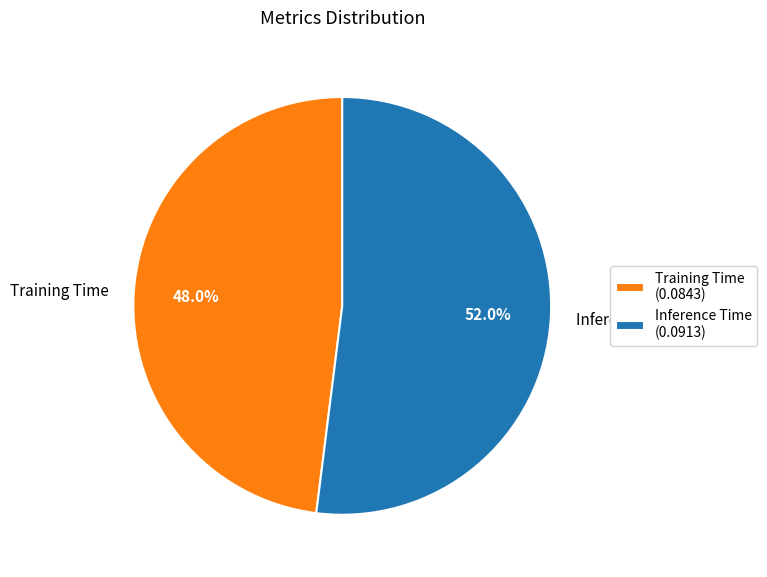

Rank the categories by value from lowest to highest.

Training Time, Inference Time